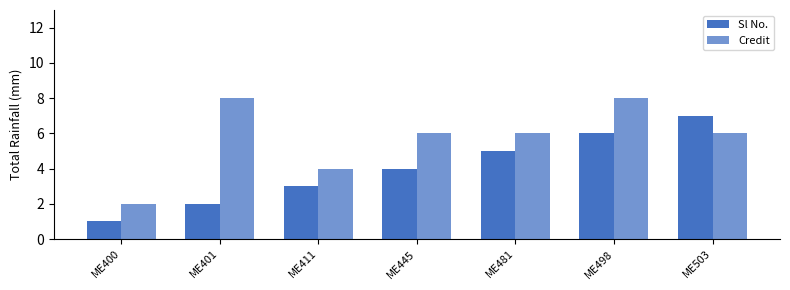

How many Sl No. values are between 2 and 6?

5